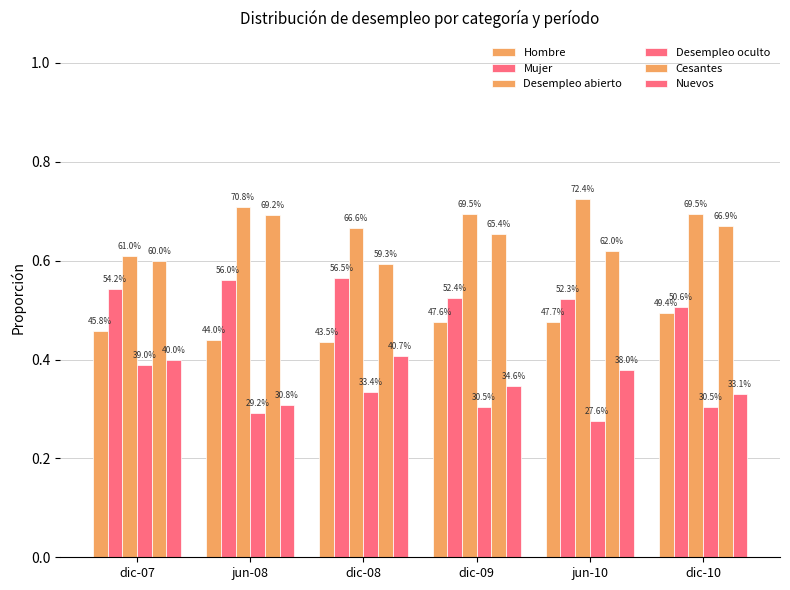

Rank the categories by Mujer value from highest to lowest.

dic-08, jun-08, dic-07, dic-09, jun-10, dic-10